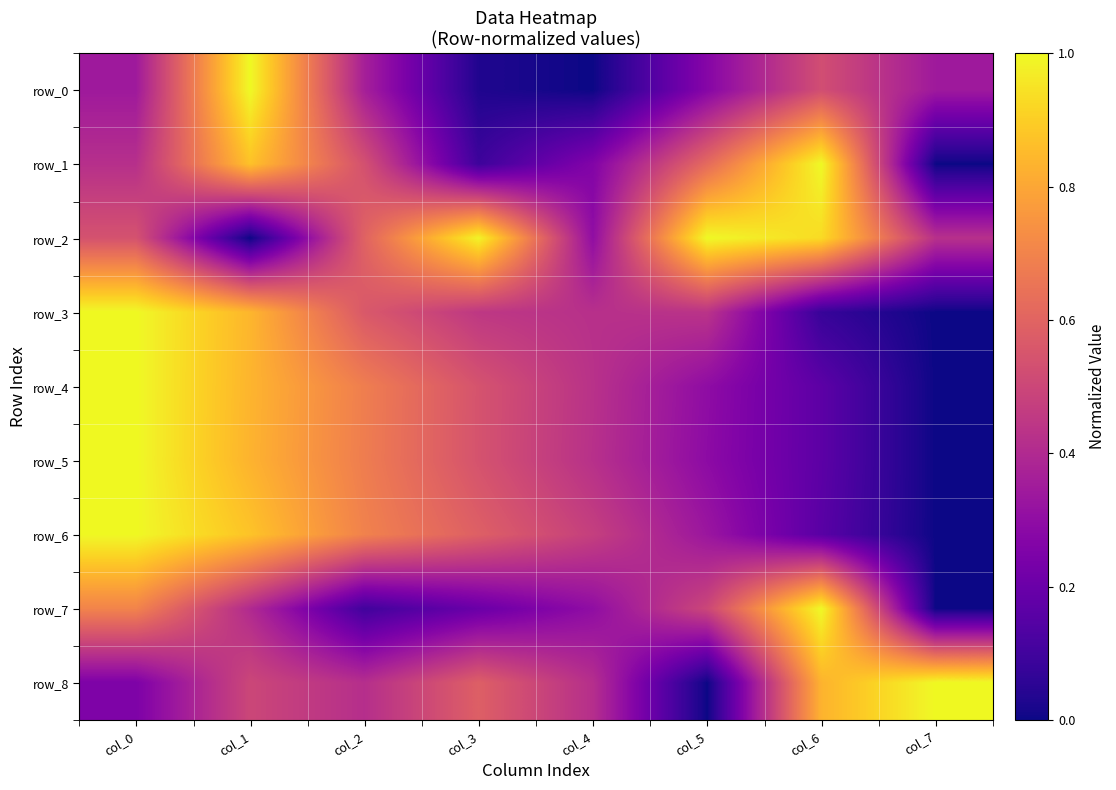

What is the sum of all row_5 values?

3.9